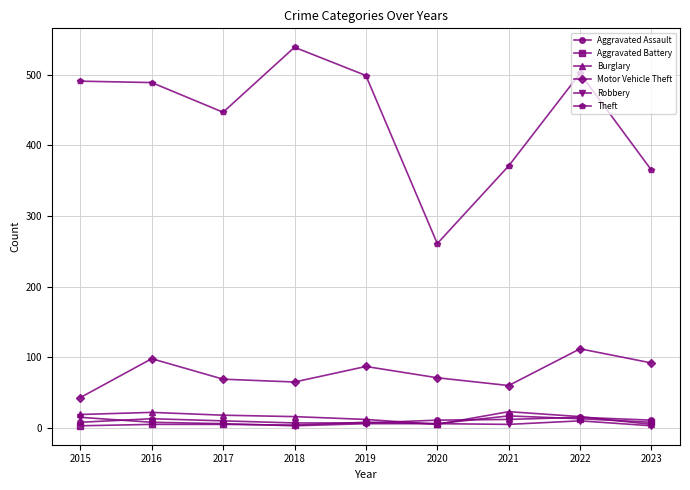

At which category is the sum across all series the highest?

2022